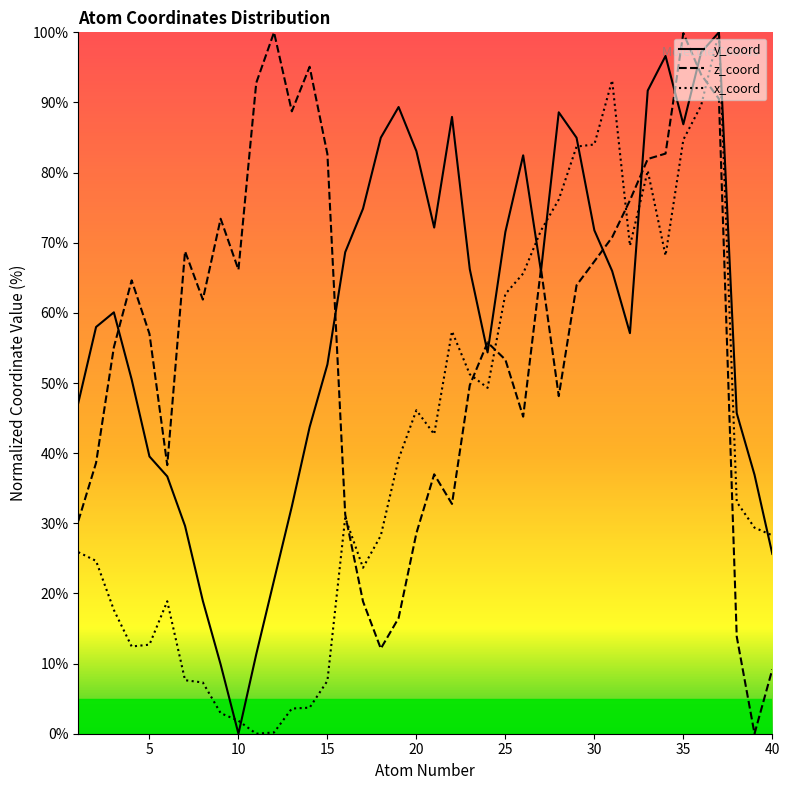

Rank the series by their maximum value, from highest to lowest.

y_coord, z_coord, x_coord